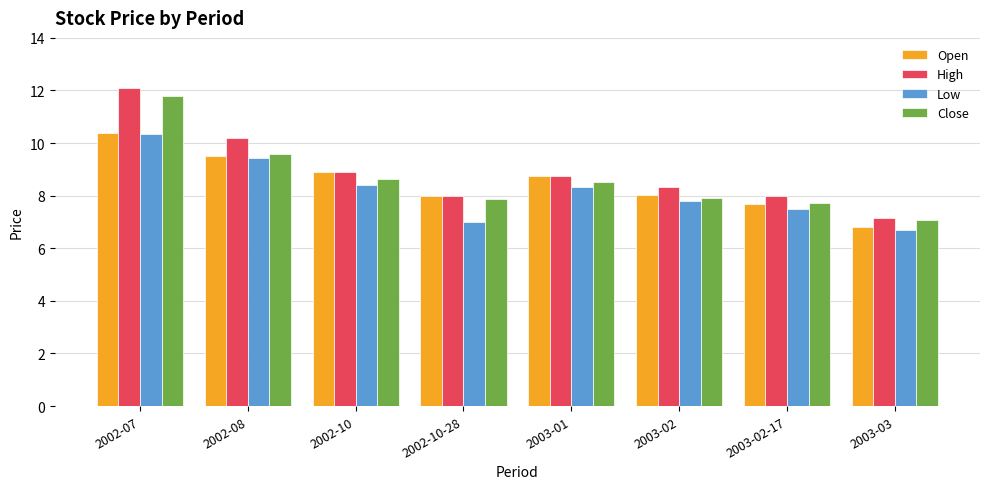

Which category has the lowest value across all series?

2003-03